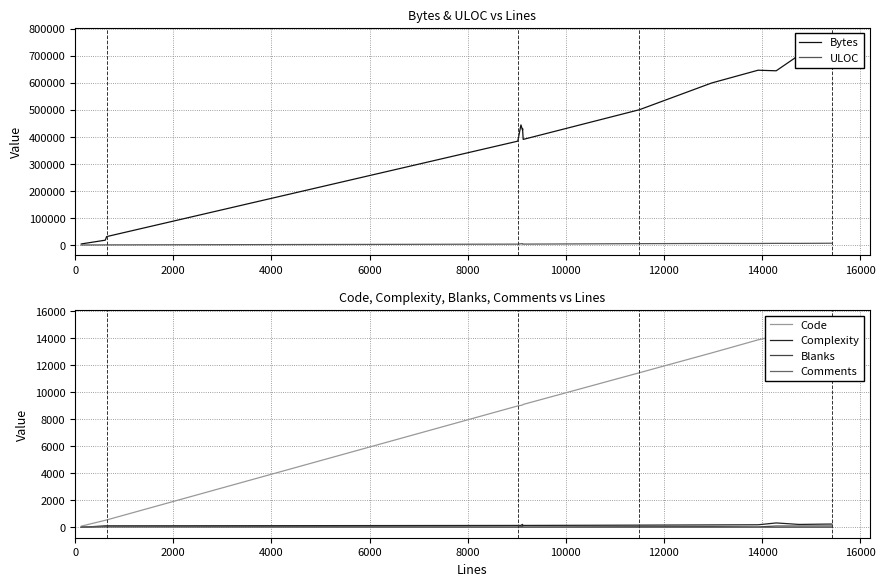

Count the number of data series in this chart.

6